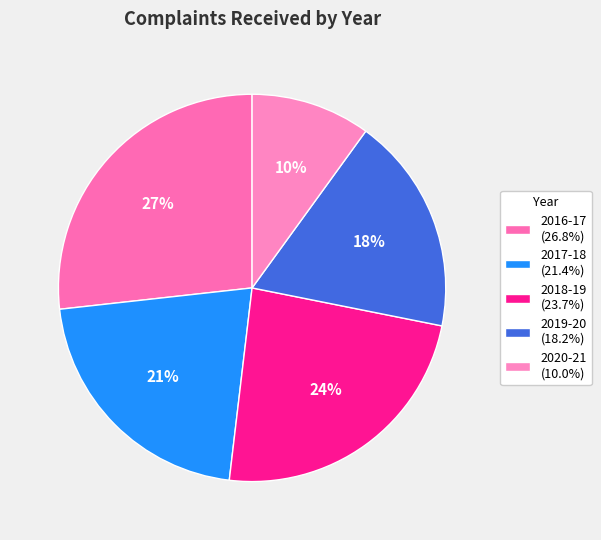

Which has a higher value, 2019-20 or 2018-19?

2018-19